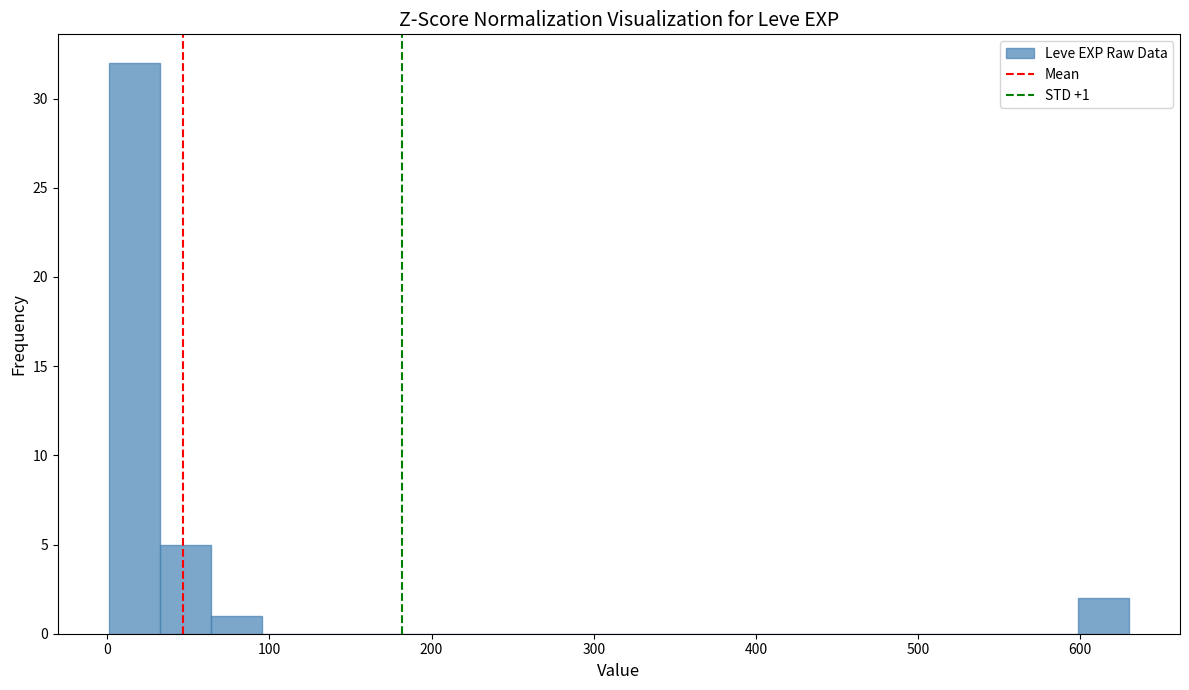

Read against the x-axis, roughly where is the centre of the tallest bar?

20